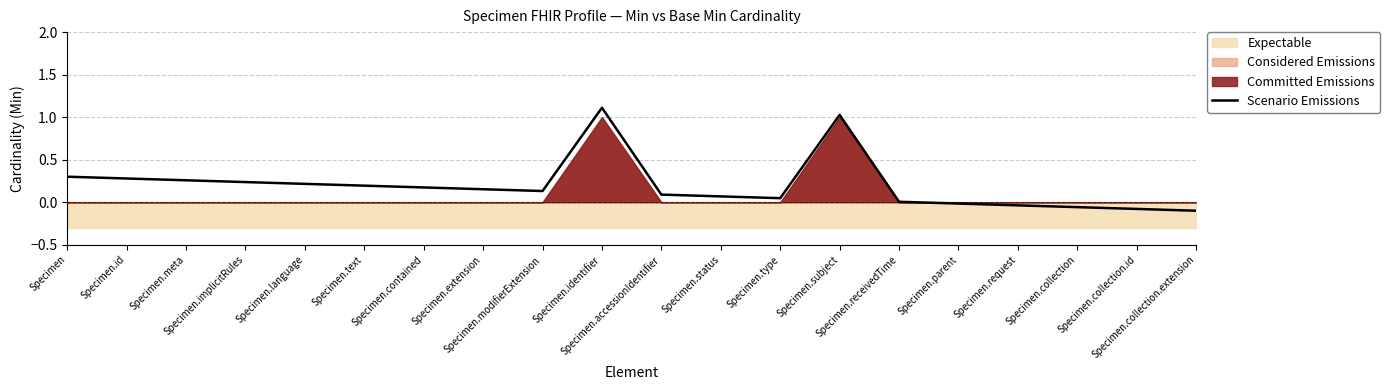

What is the maximum value shown in the chart?

1.1